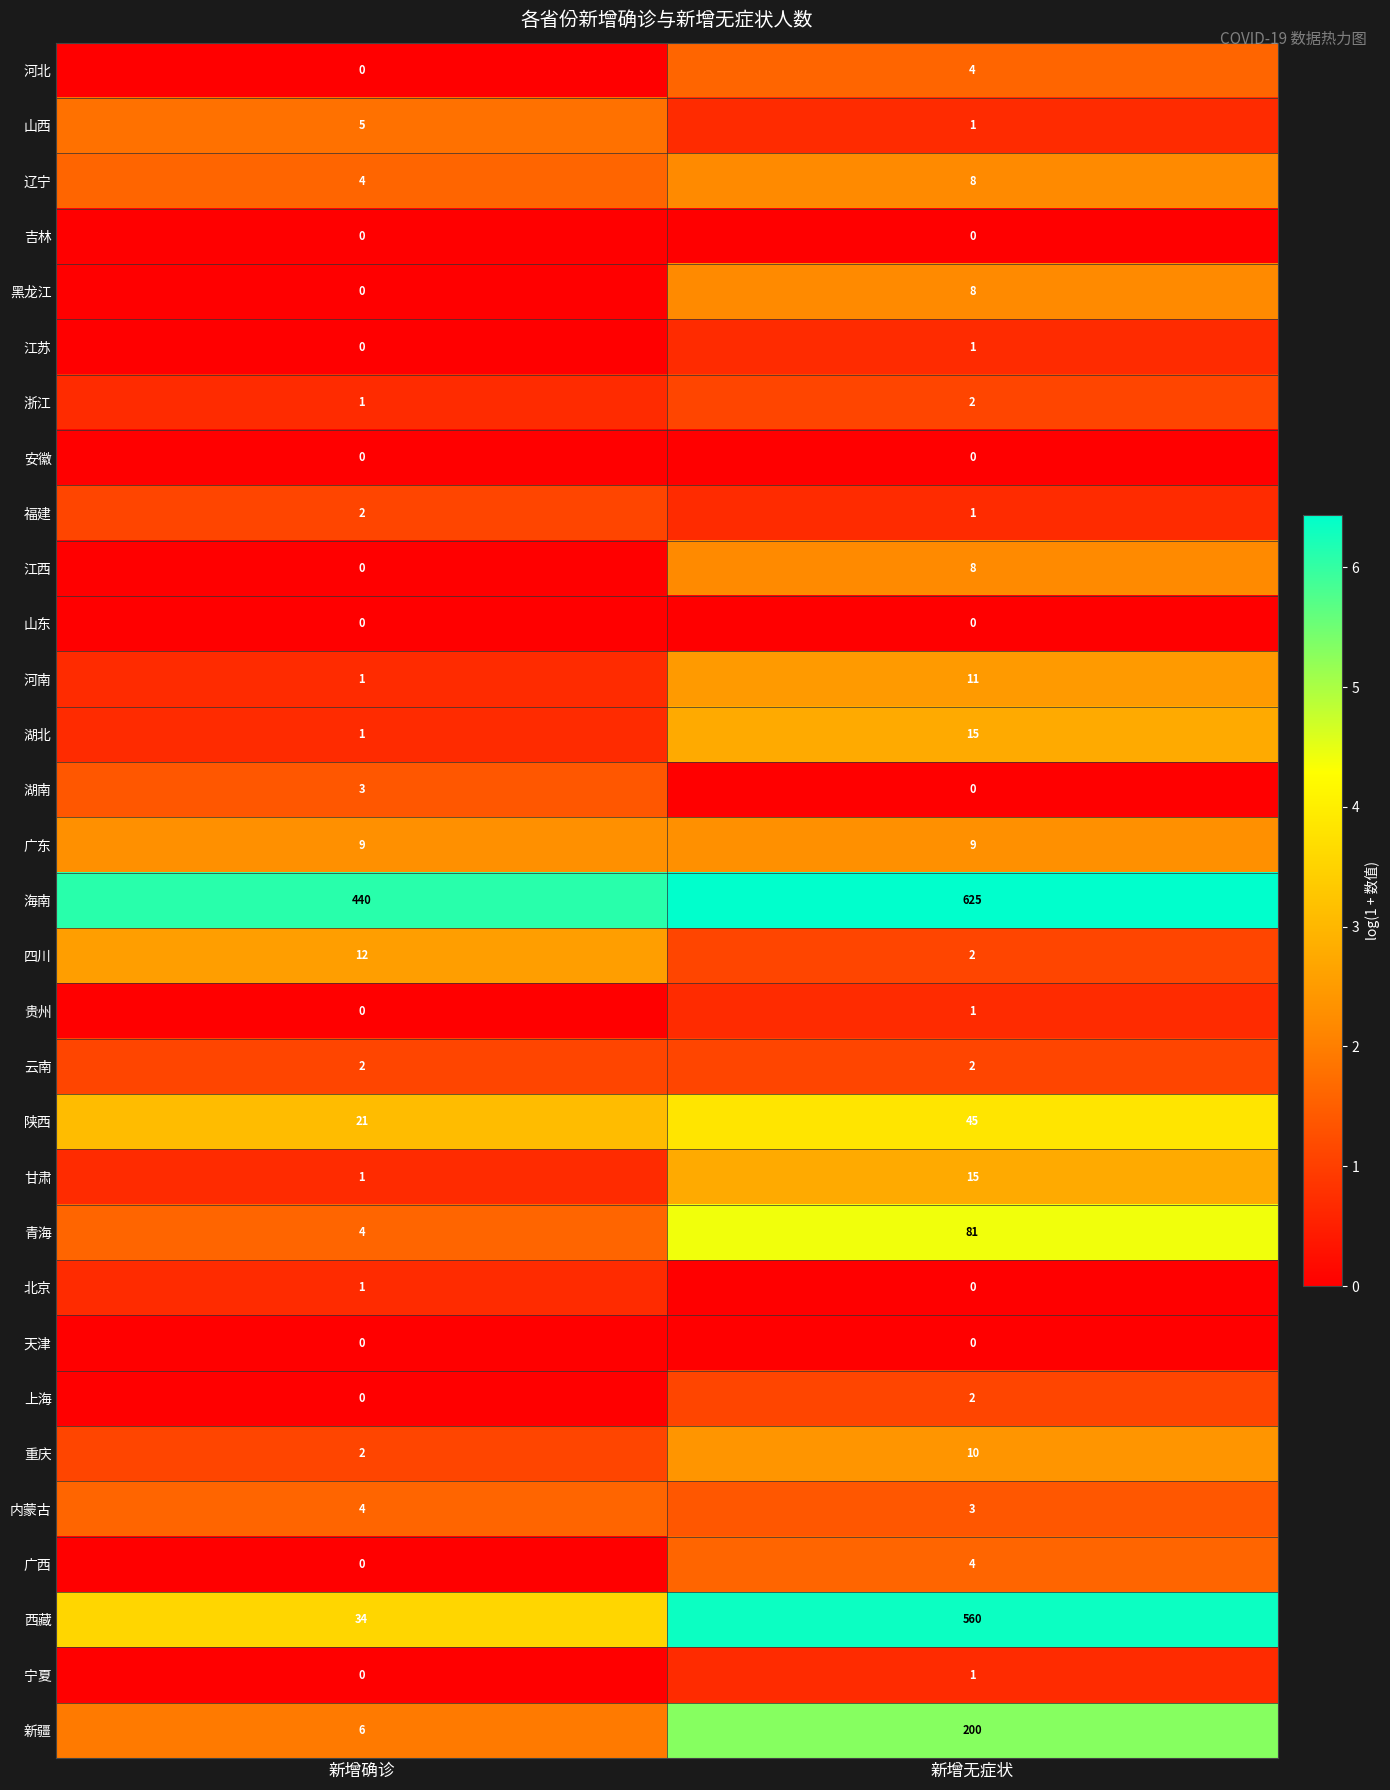

Which category has the highest value in the 甘肃 series?

新增无症状